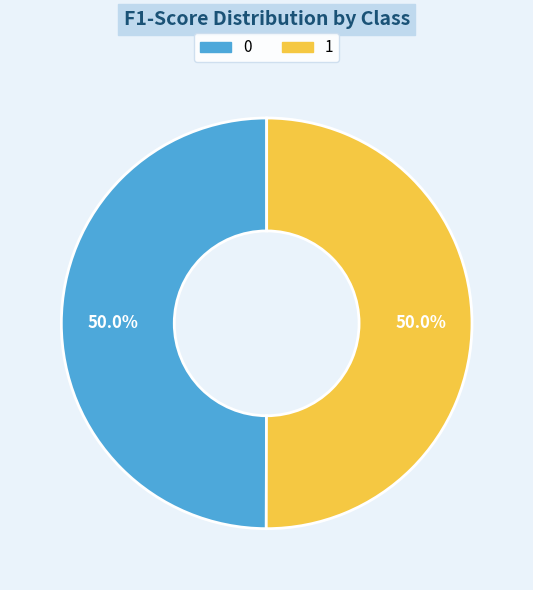

Is it true that 1 is 63% of the pie?

False